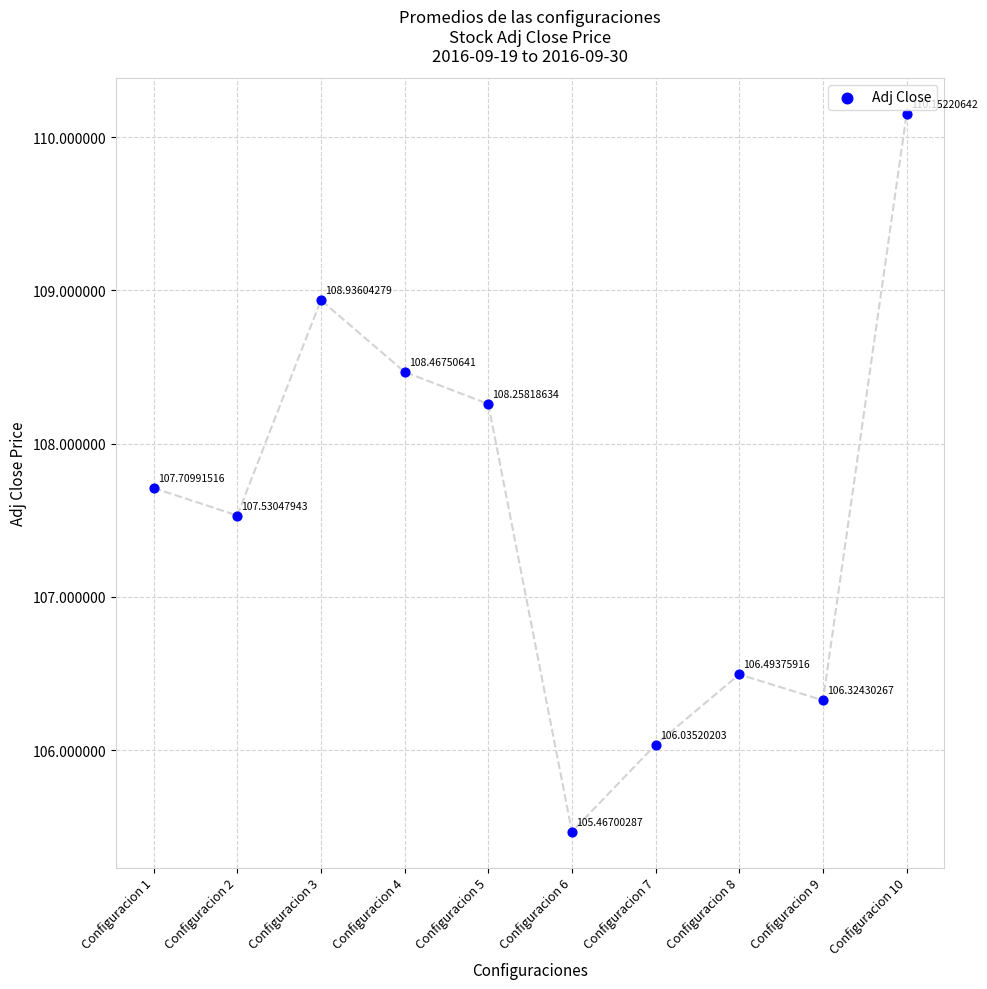

What is the range of Y values (max minus min)?

4.7